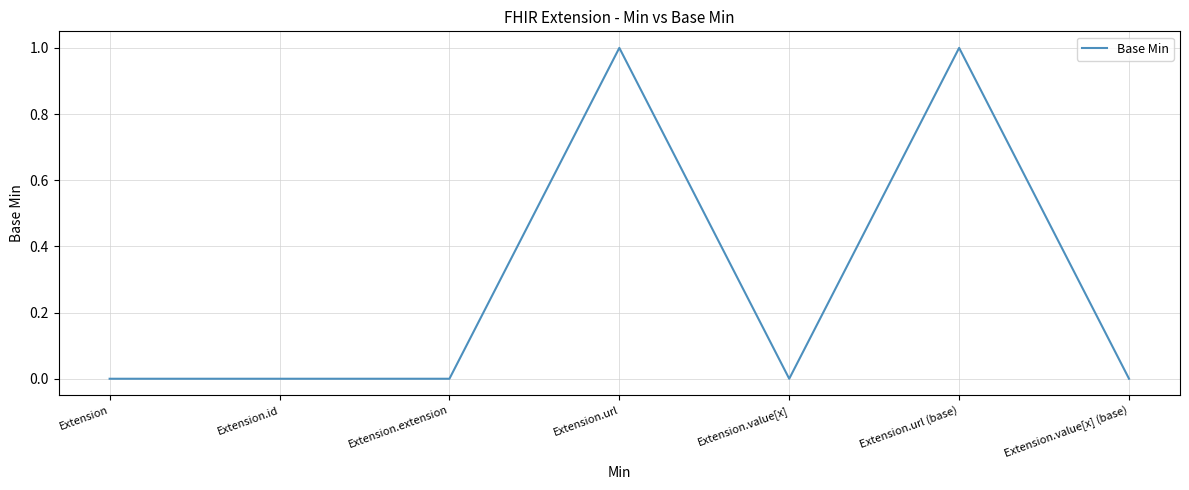

What position from the right is Extension?

7